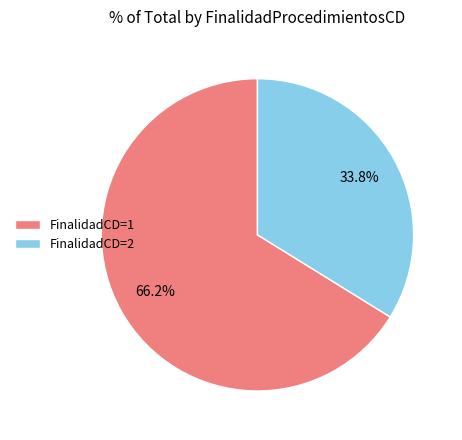

Rank the categories by value from highest to lowest.

FinalidadCD=1, FinalidadCD=2